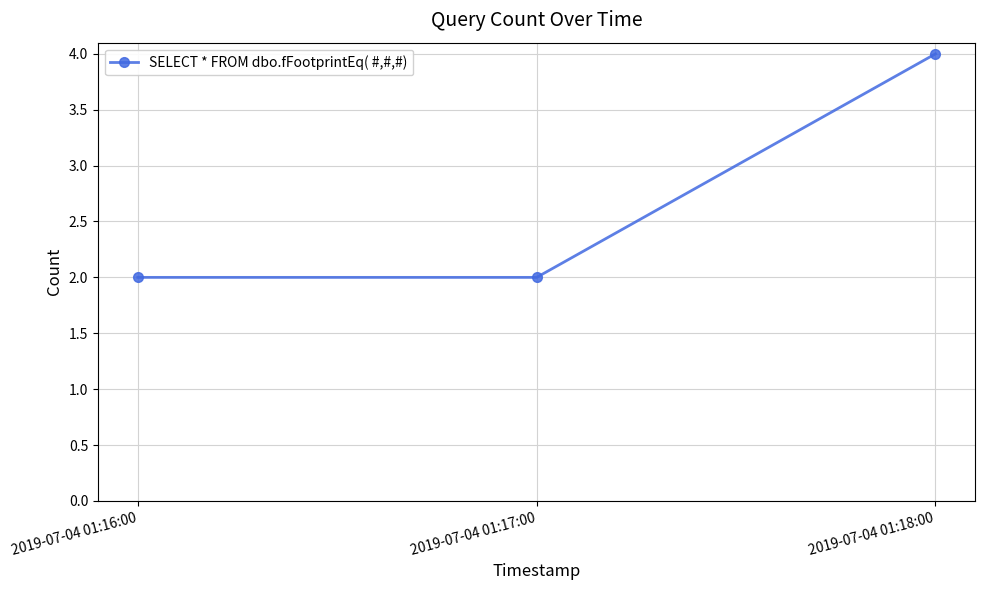

What is the label of the 1st point from the right?

2019-07-04 01:18:00